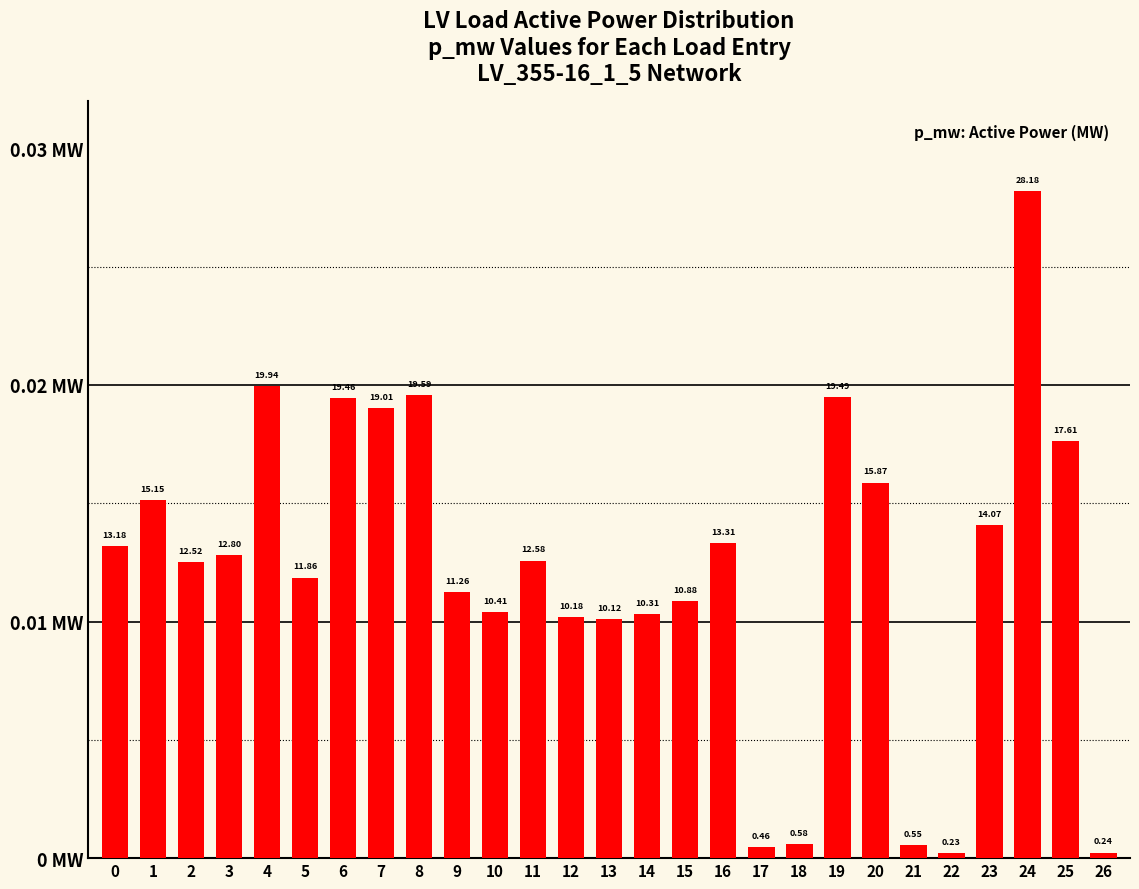

Rank the categories by value from highest to lowest.

24, 4, 8, 19, 6, 7, 25, 20, 1, 23, 16, 0, 3, 11, 2, 5, 9, 15, 10, 14, 12, 13, 18, 21, 17, 26, 22